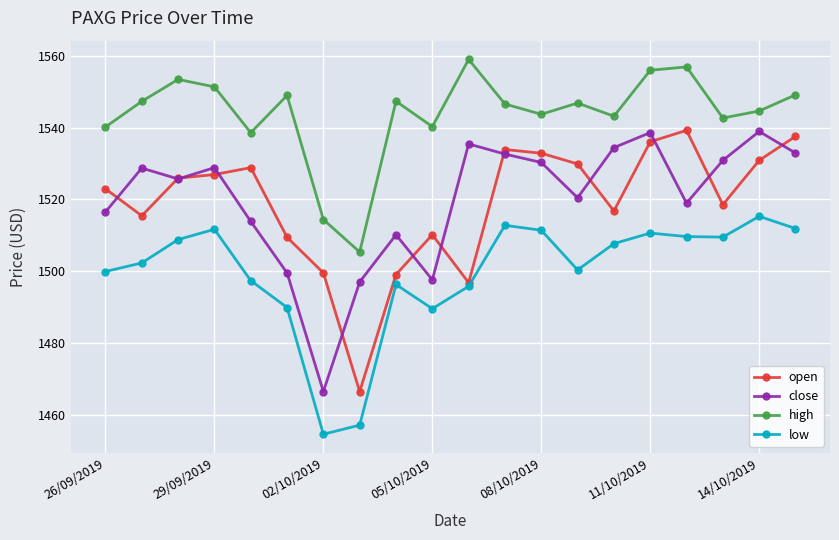

True or false: low and close cross at least once.

False